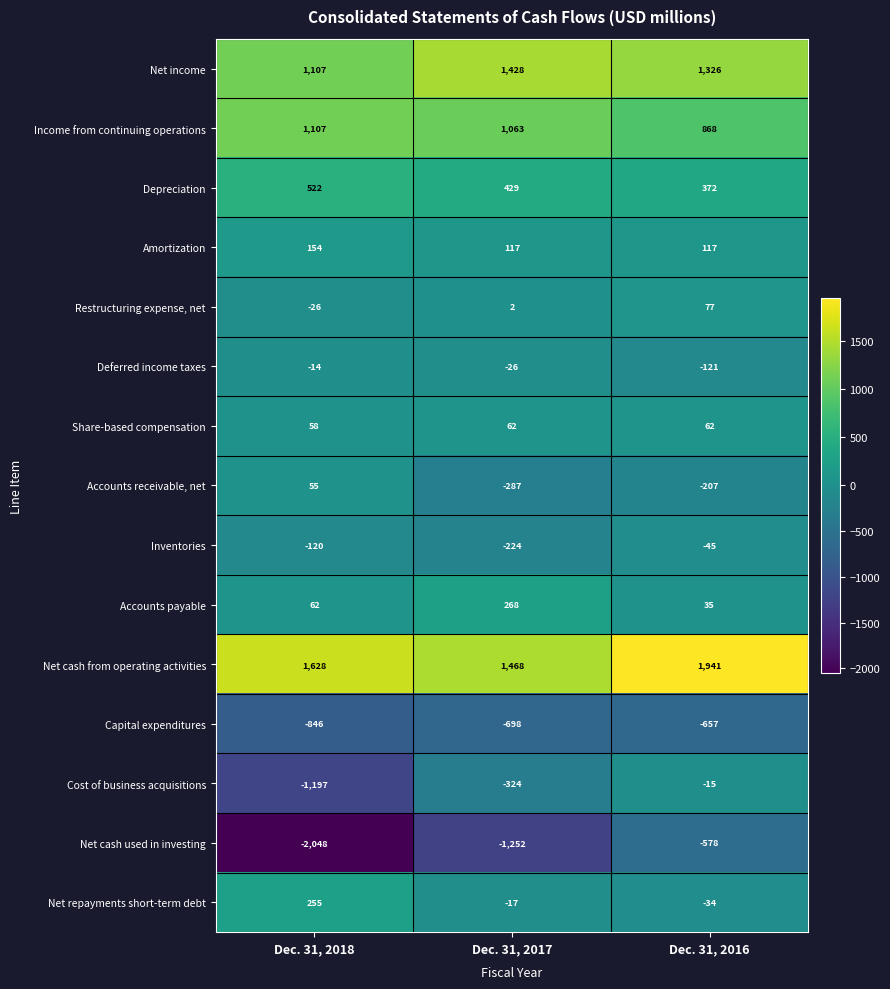

At Dec. 31, 2016, list the series in order from smallest to largest.

Capital expenditures, Net cash used in investing, Accounts receivable, net, Deferred income taxes, Inventories, Net repayments short-term debt, Cost of business acquisitions, Accounts payable, Share-based compensation, Restructuring expense, net, Amortization, Depreciation, Income from continuing operations, Net income, Net cash from operating activities